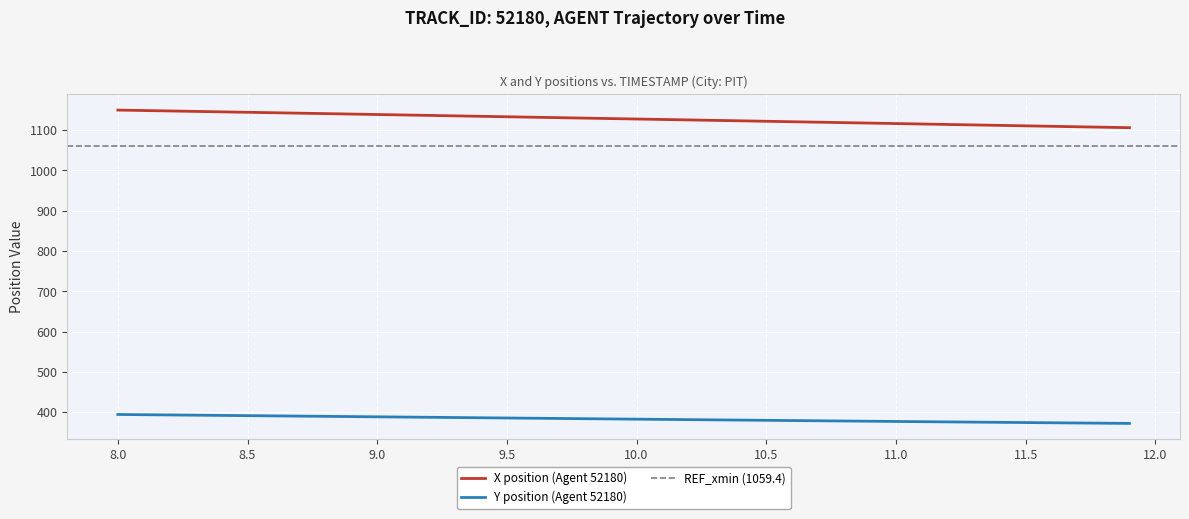

How many data points in Y are above 383?

20